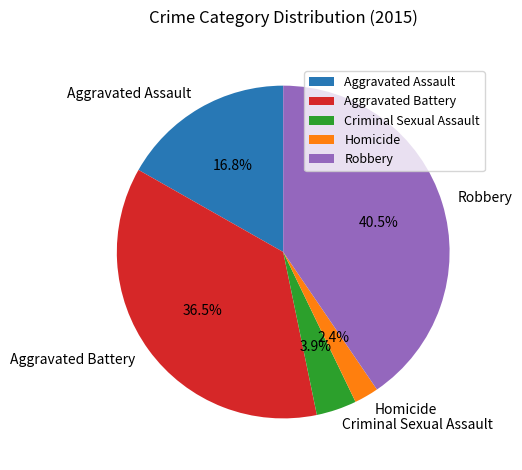

Between Aggravated Assault and Robbery, which is larger?

Robbery